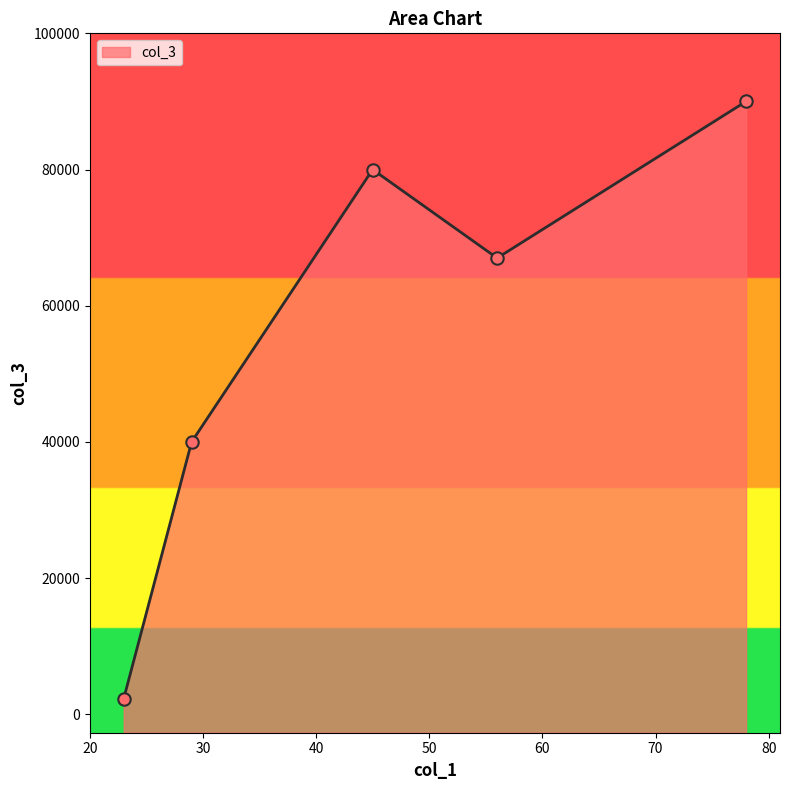

What is the change in value from 78 to 56?

-23000